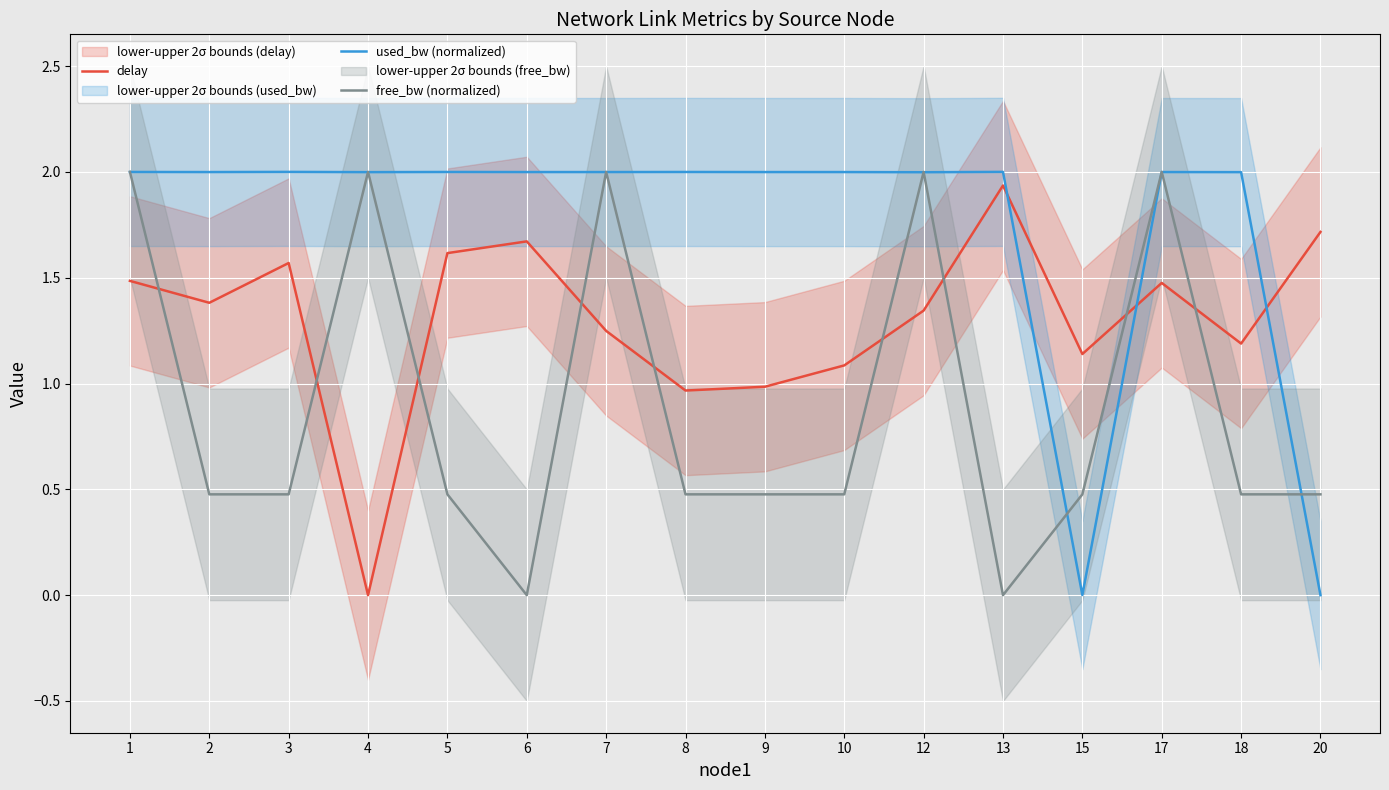

Which series ends up on top after the final intersection of used_bw (normalized) and delay?

delay